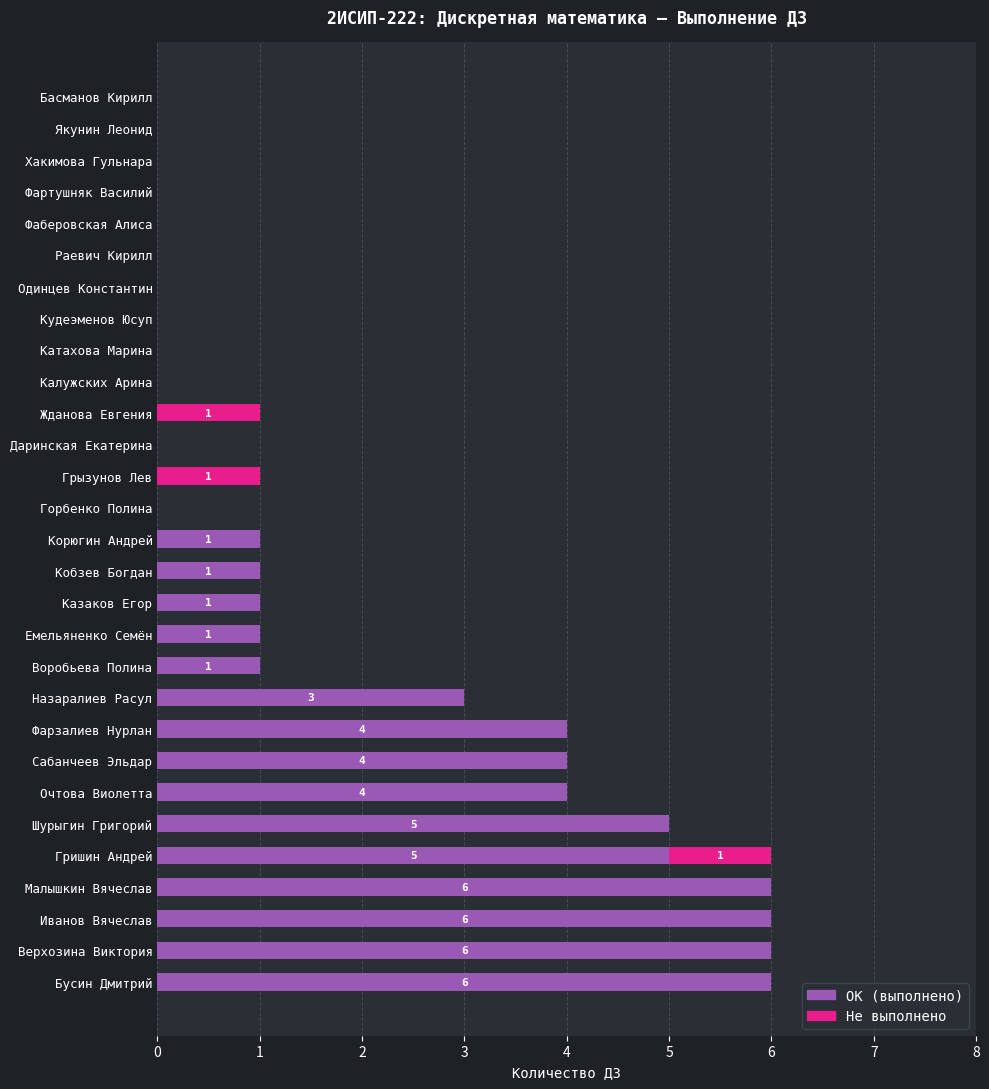

The ОК (выполнено) series shows 0 at Корюгин Андрей. True or false?

False